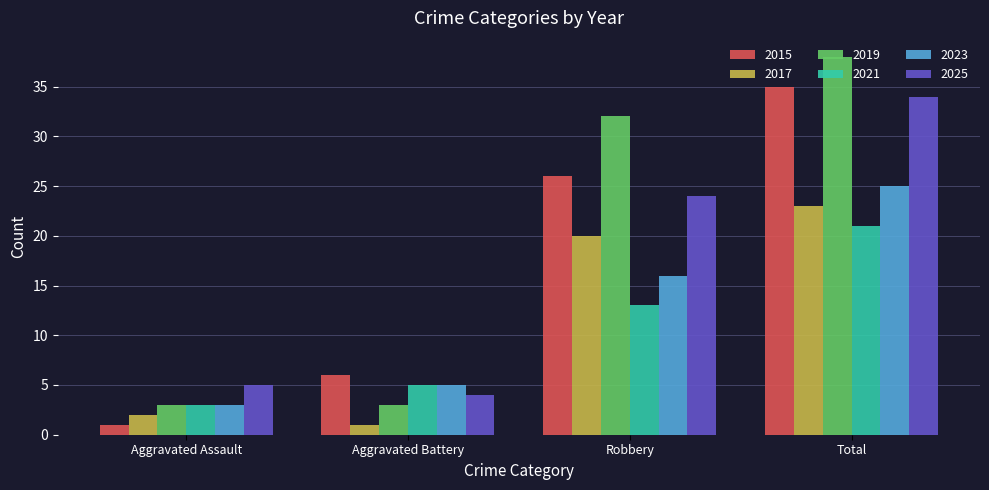

What is the label of the 2nd bar from the right?

Robbery